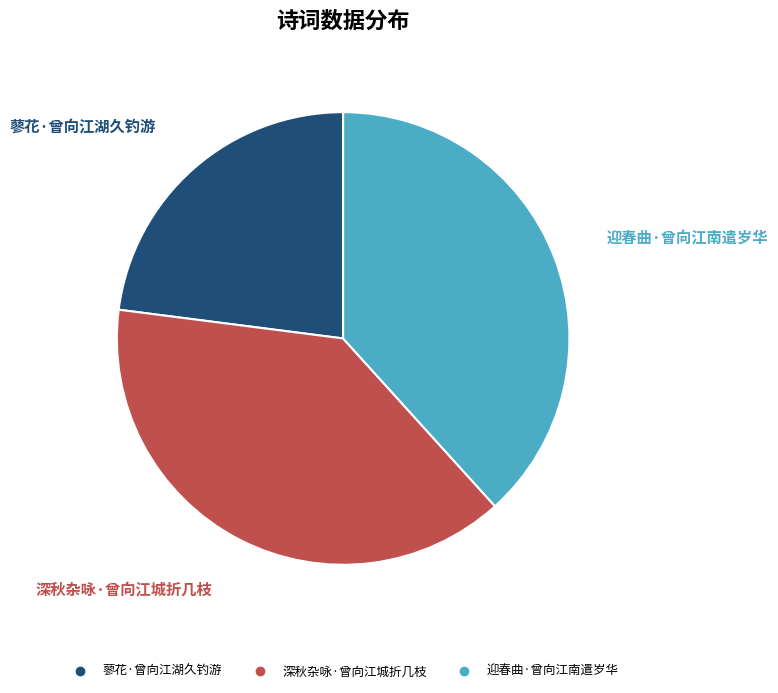

What is the smallest slice in the pie chart?

蓼花·曾向江湖久钓游